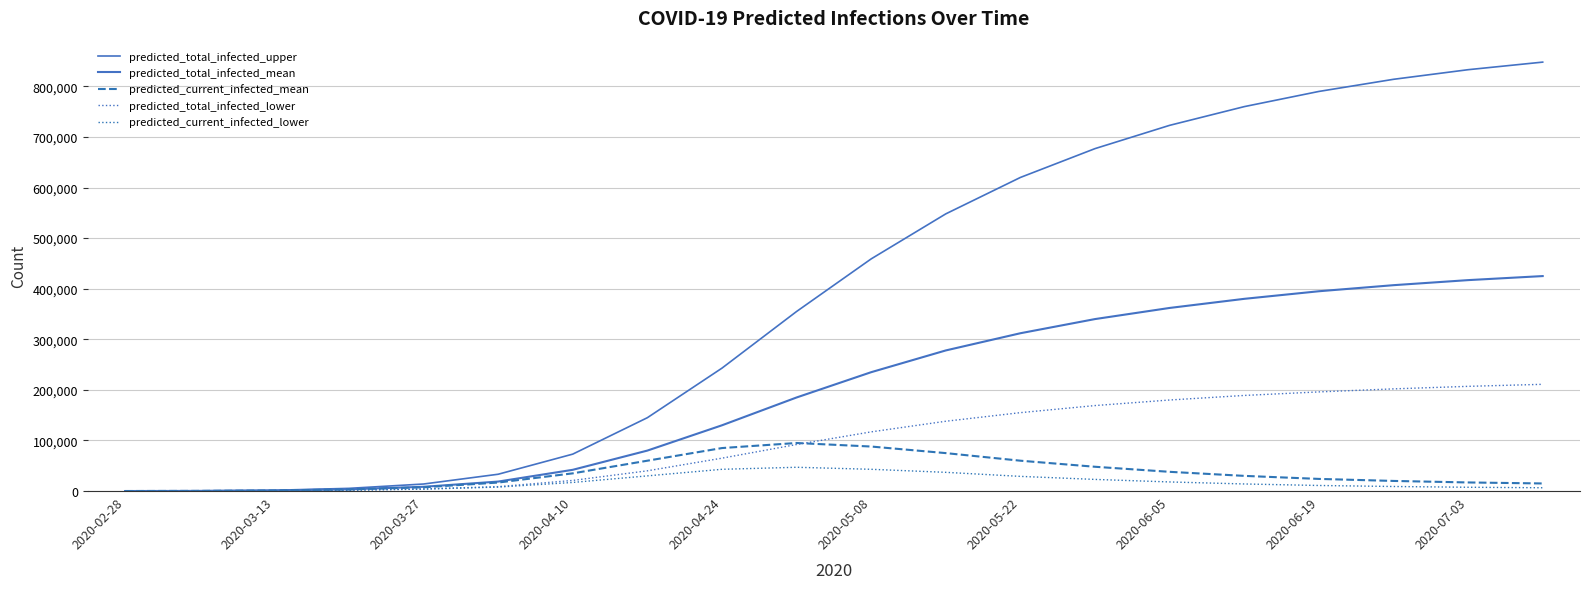

How many values in the predicted_current_infected_mean series are below 30000?

10